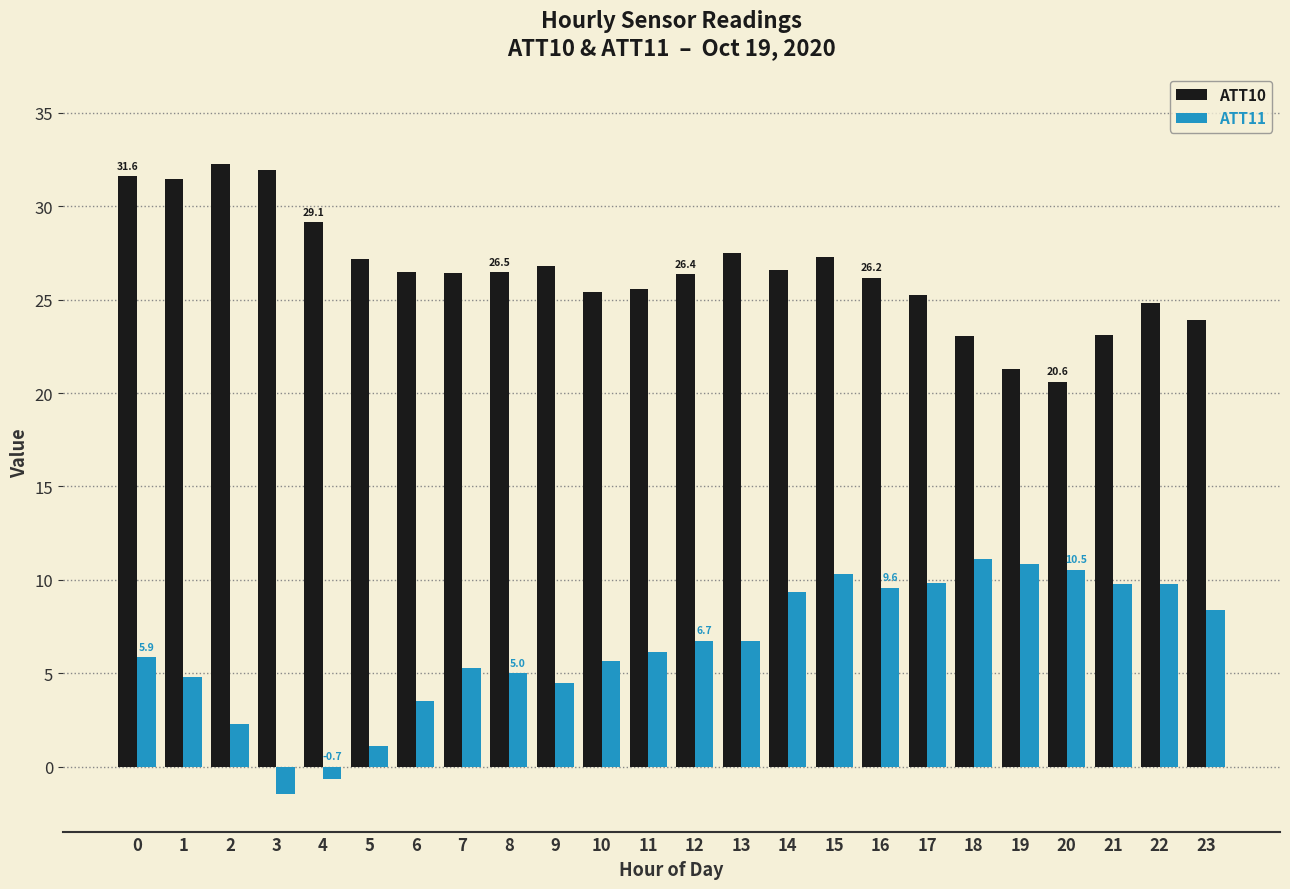

How many data points in ATT10 are above 26?

15